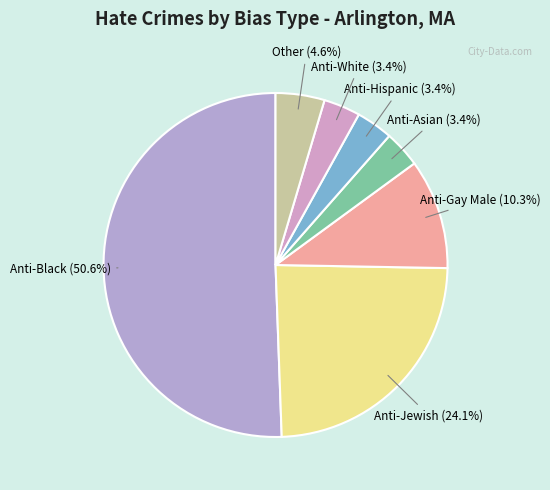

Which category has the biggest portion of the pie?

Anti-Black